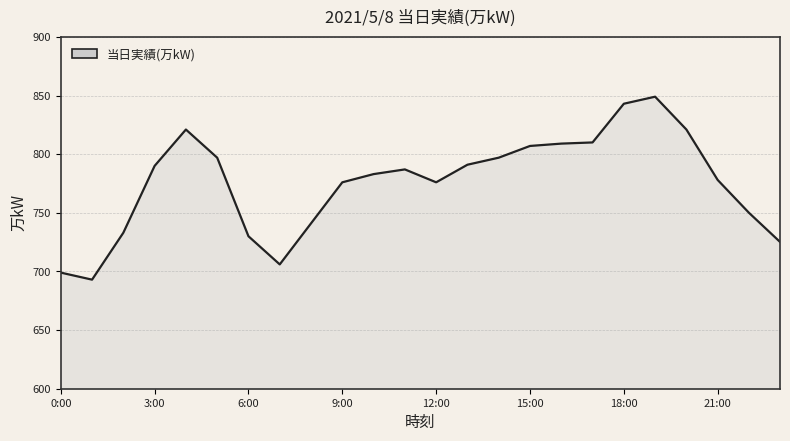

What is the smallest value displayed?

693